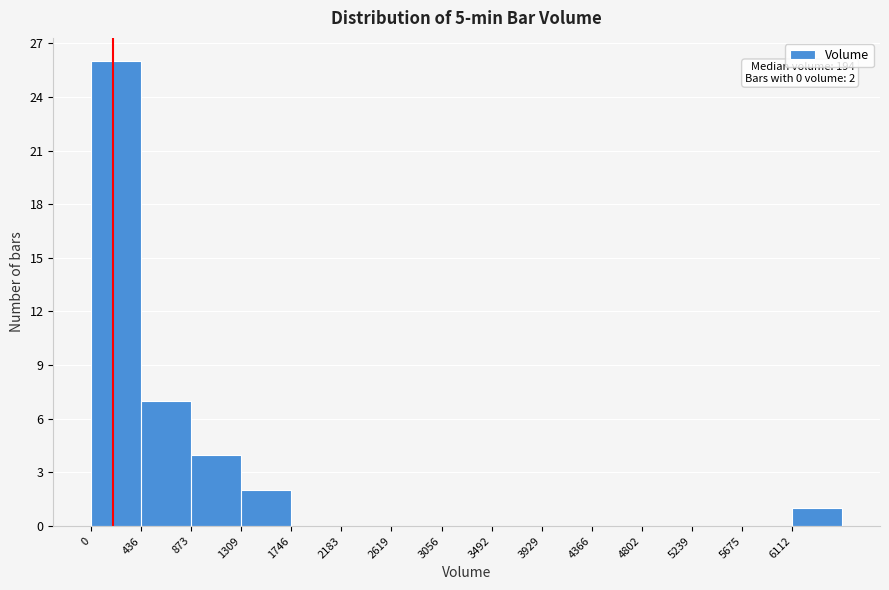

Which range on the x-axis has the tallest bar?

0 to 450